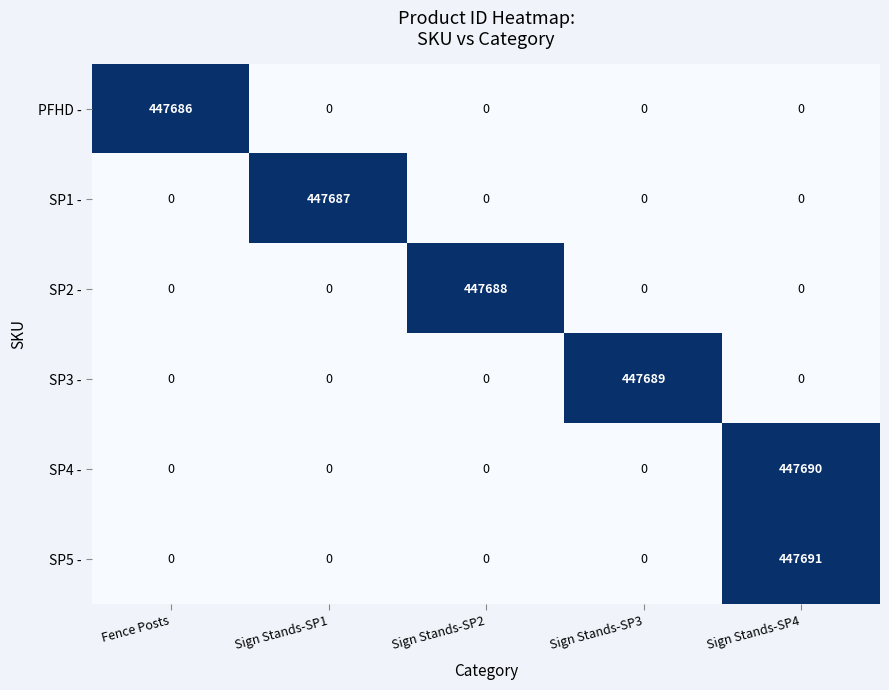

True or false: PFHD - has a value of 279600 at Sign Stands-SP3.

False